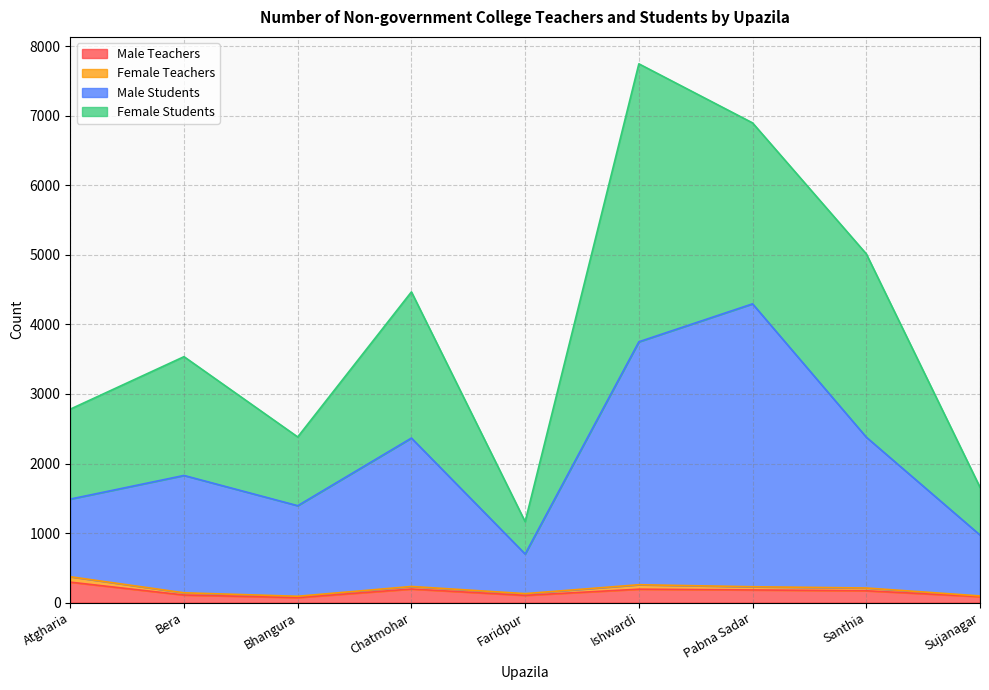

True or false: Male Students and Male Teachers cross at least once.

False